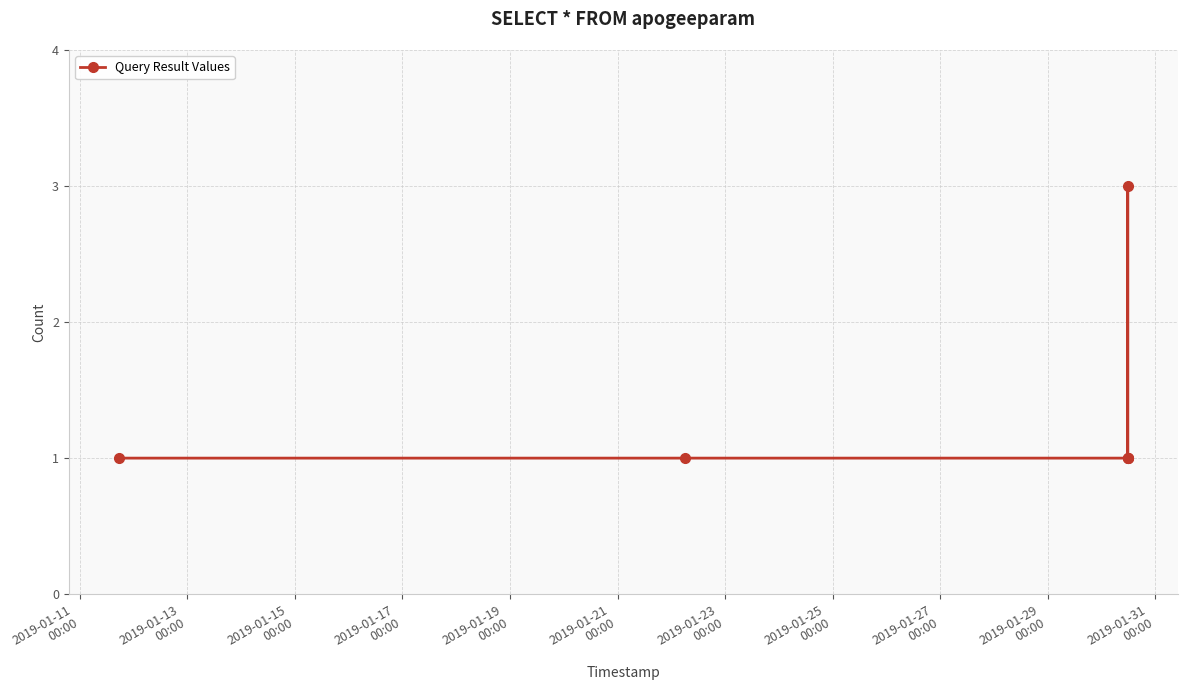

Reading left to right, what are all the values shown in this chart?

1	1	1	1	3	1